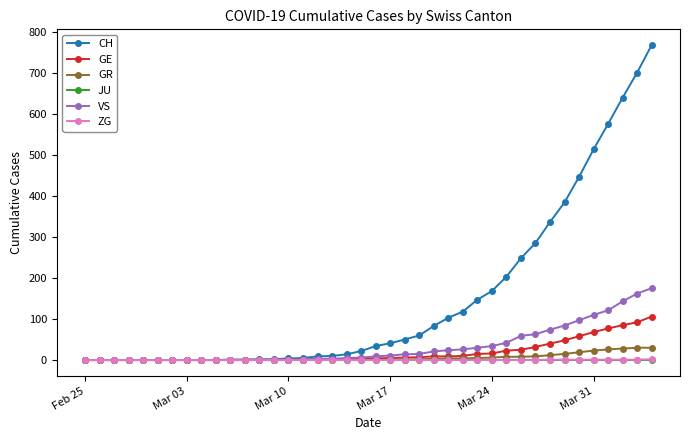

Which series has the largest total across all categories?

CH